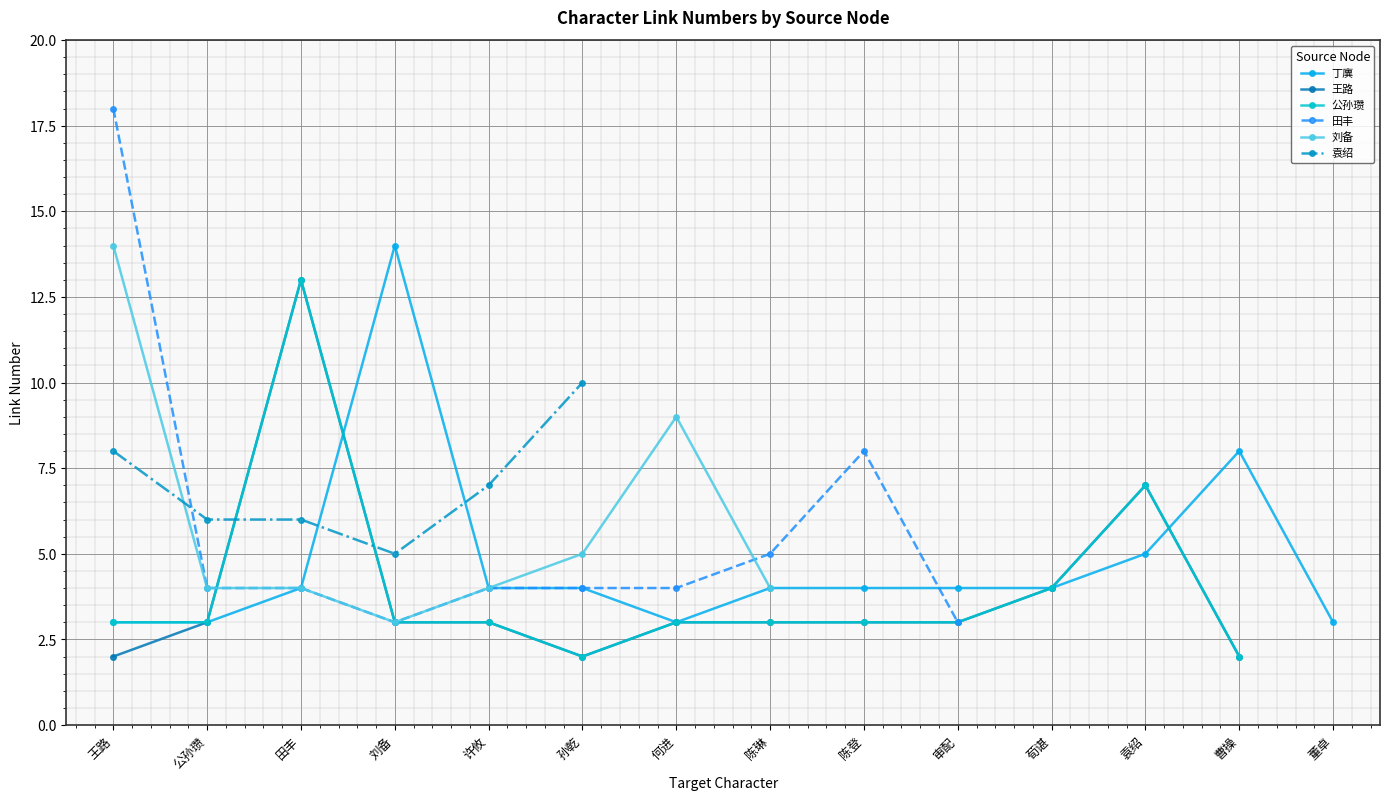

How many positive values does the 田丰 series have?

10